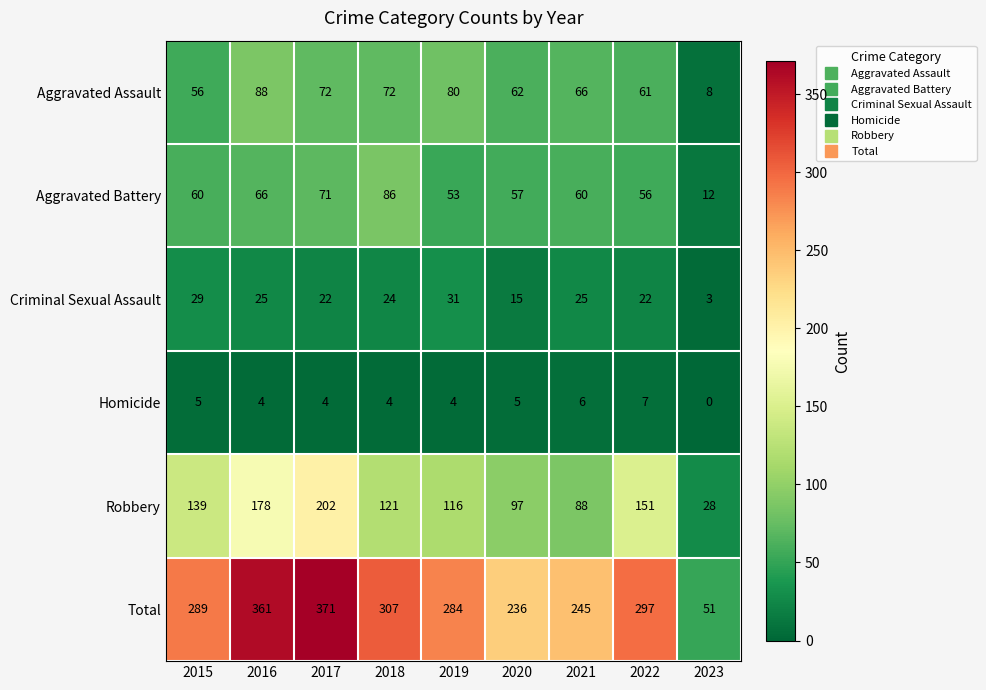

At which label does Homicide first exceed 4?

2015